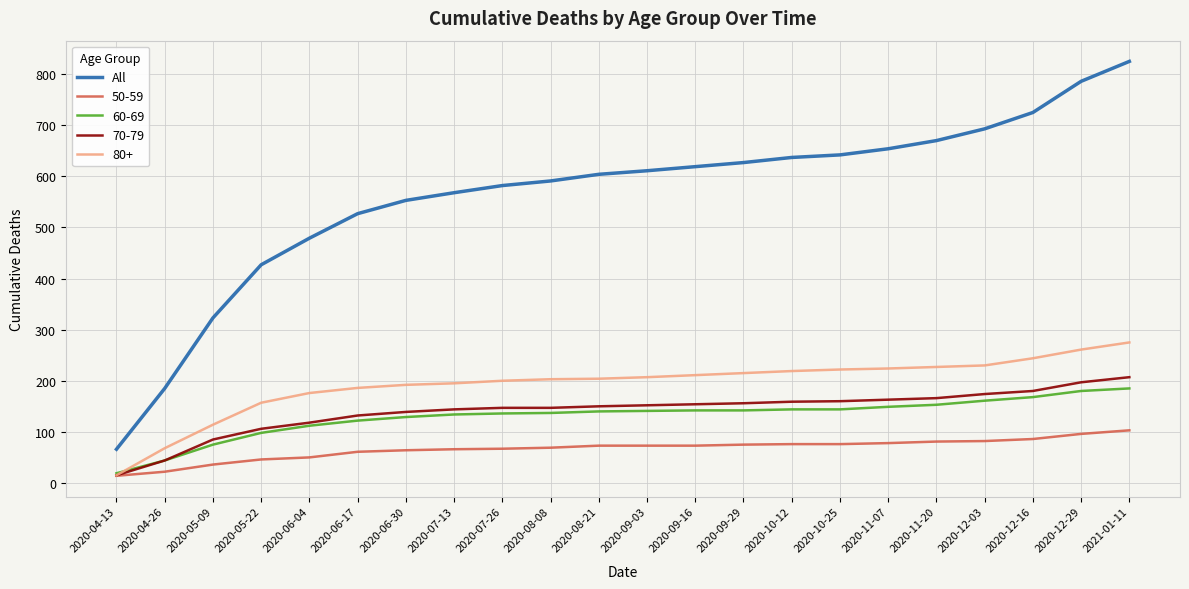

Which label corresponds to the smallest value in the chart?

2020-04-13